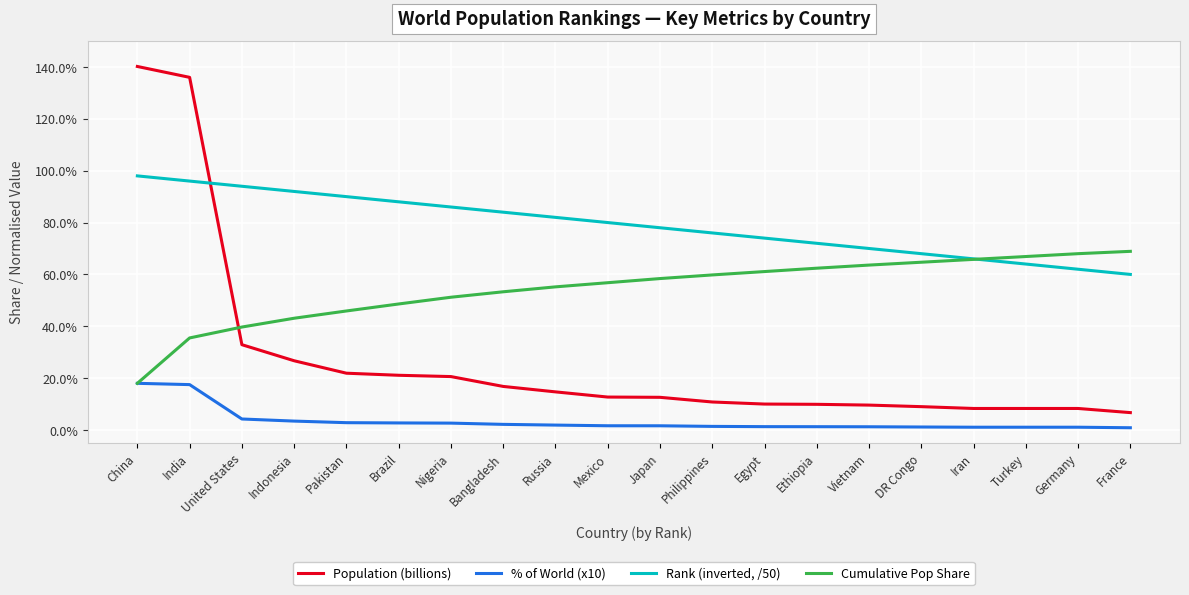

List the series in order of their overall mean, lowest first.

% of World (x10), Population (billions), Cumulative Pop Share, Rank (inverted, /50)